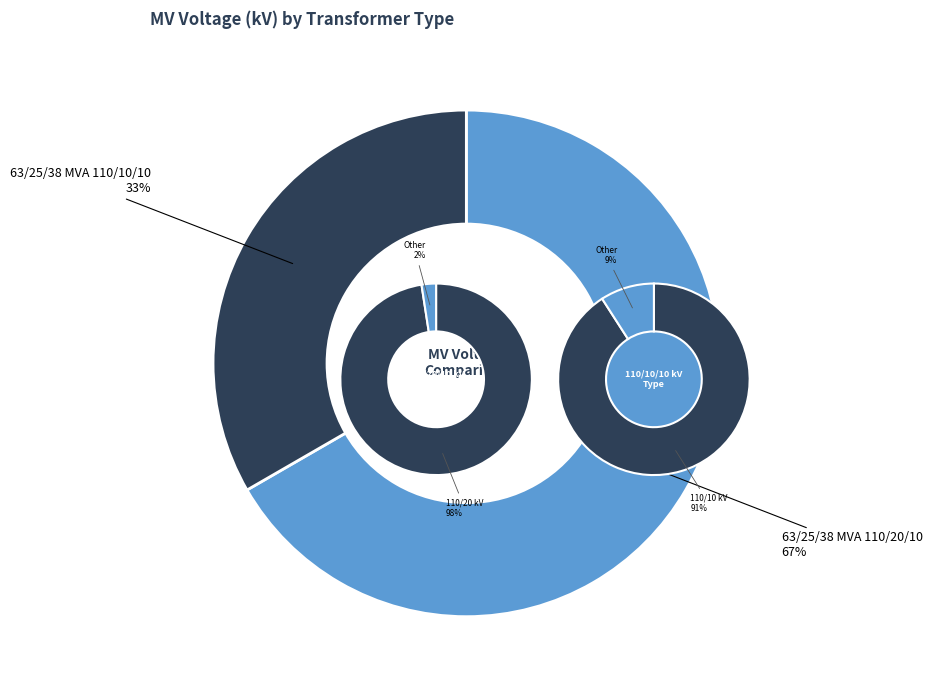

Does any single category account for the majority?

Yes